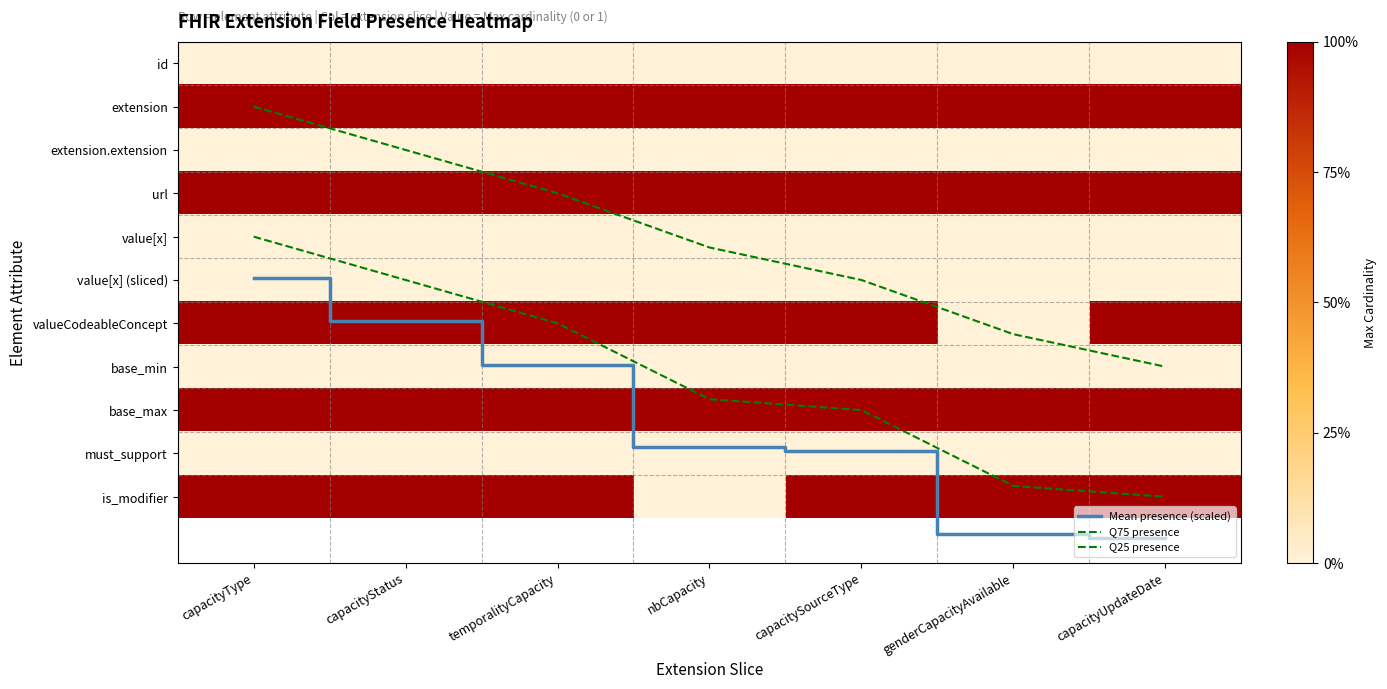

Which series has the largest total across all categories?

Mean presence (scaled)